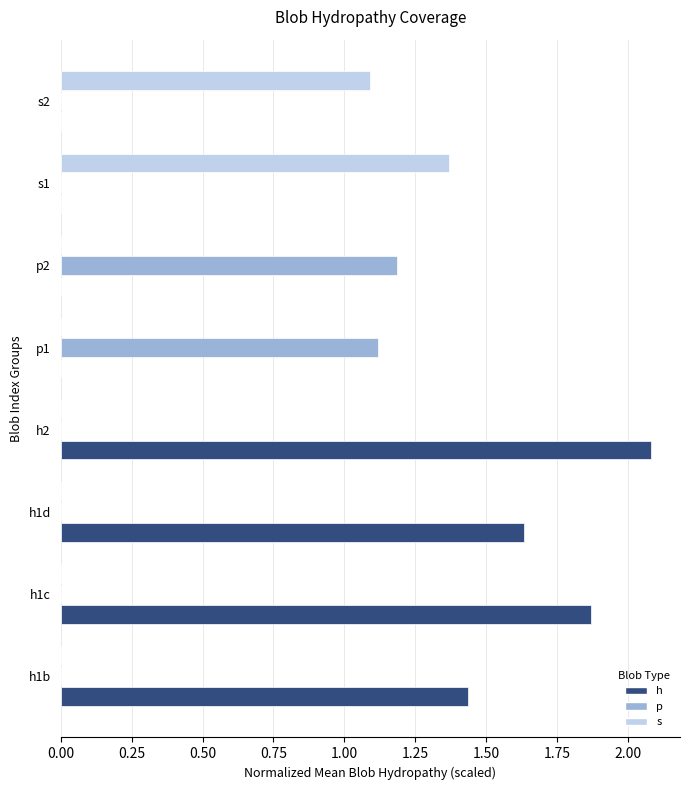

Which series changed the most between h1b and s2?

h